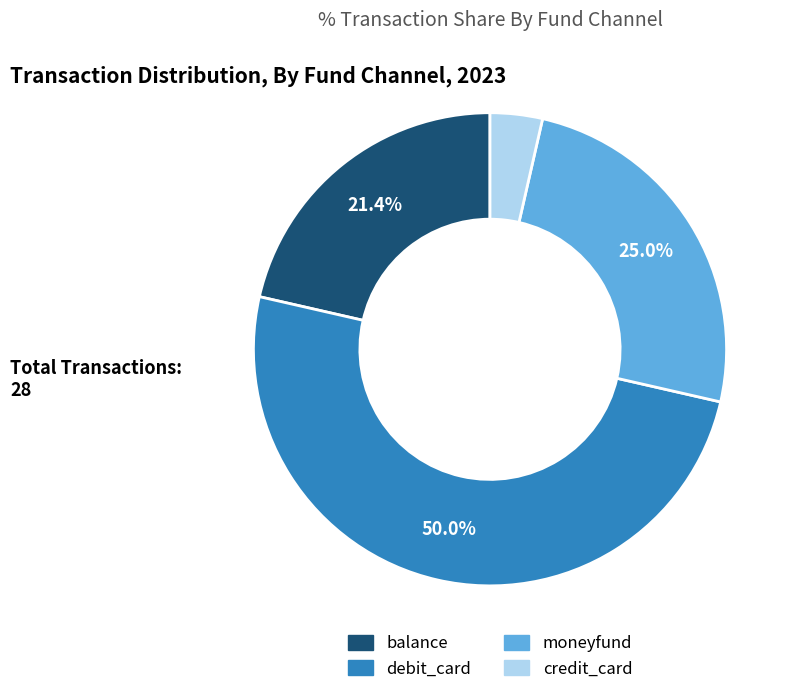

Is credit_card the majority of the pie?

No